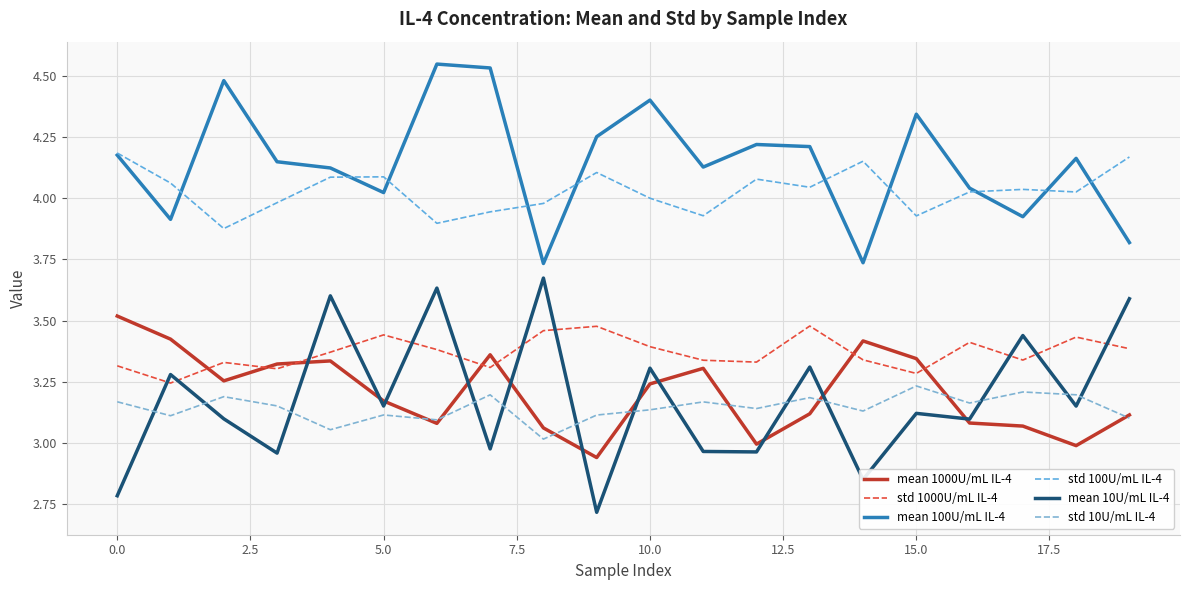

Is this an area chart (filled region under the line)?

No